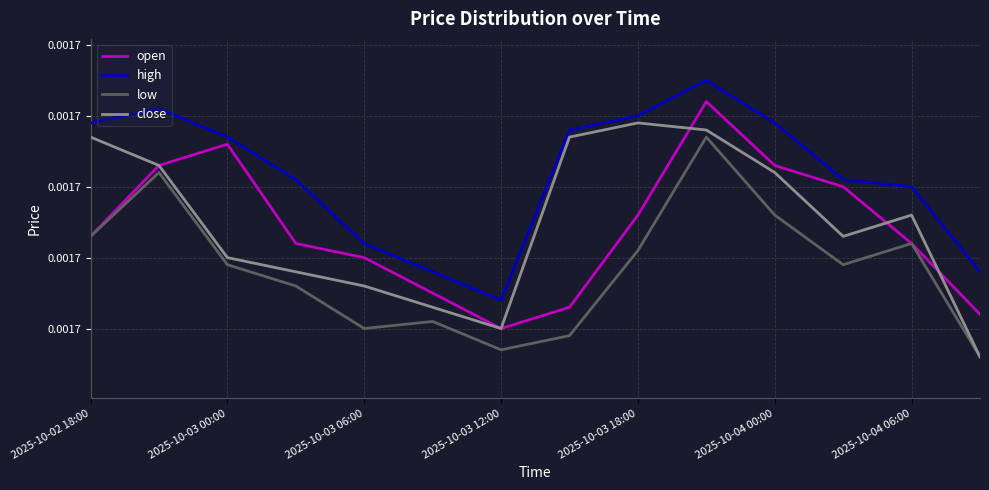

Is this an area chart (filled region under the line)?

No